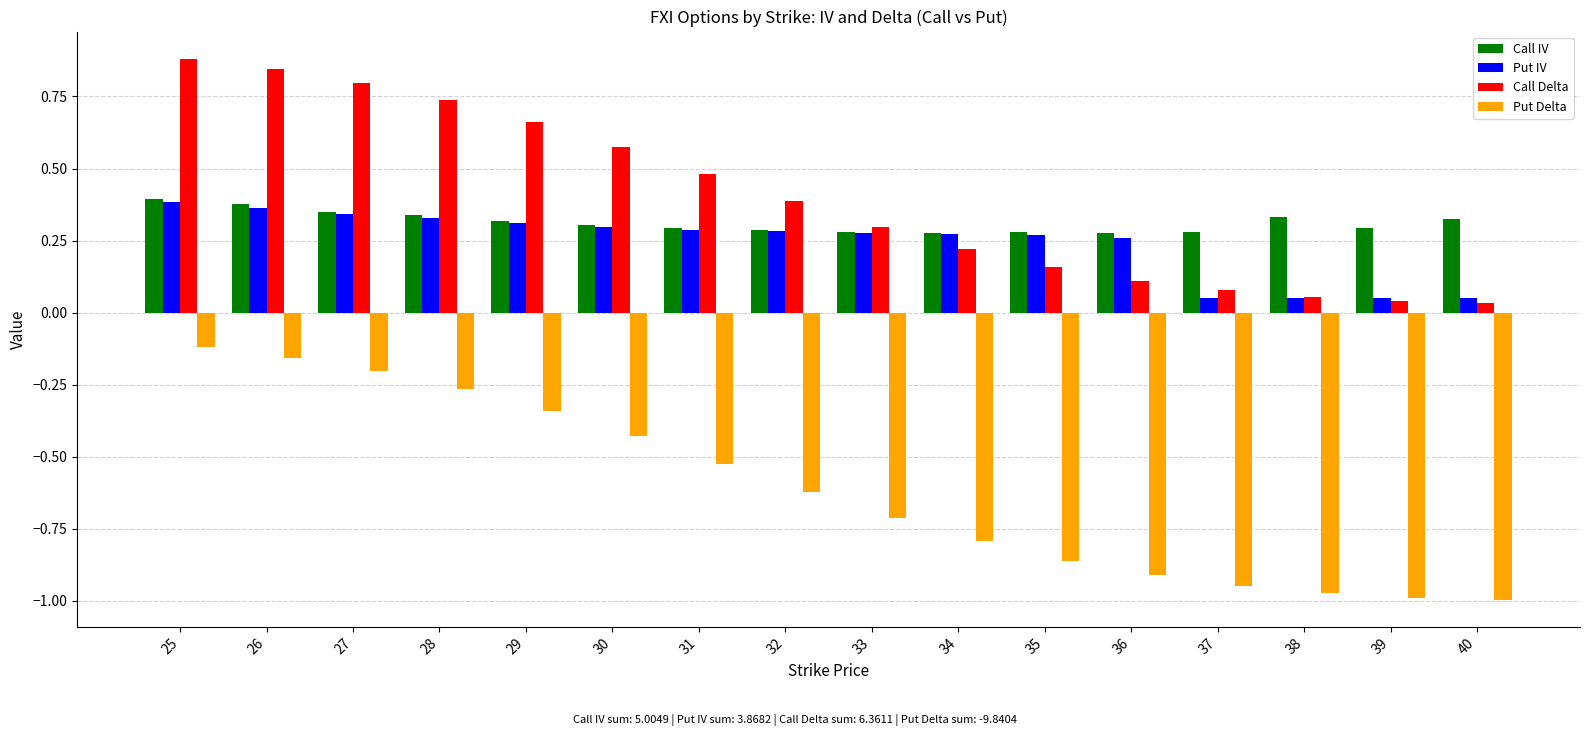

How many Call IV values are between 0 and 1?

16